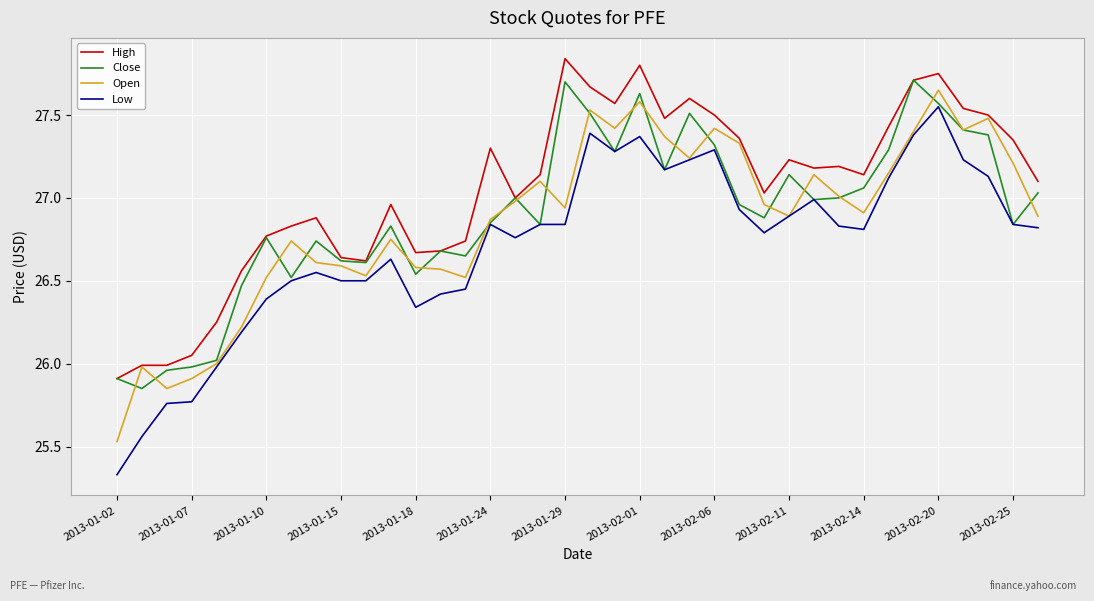

True or false: High and Low cross at least once.

False